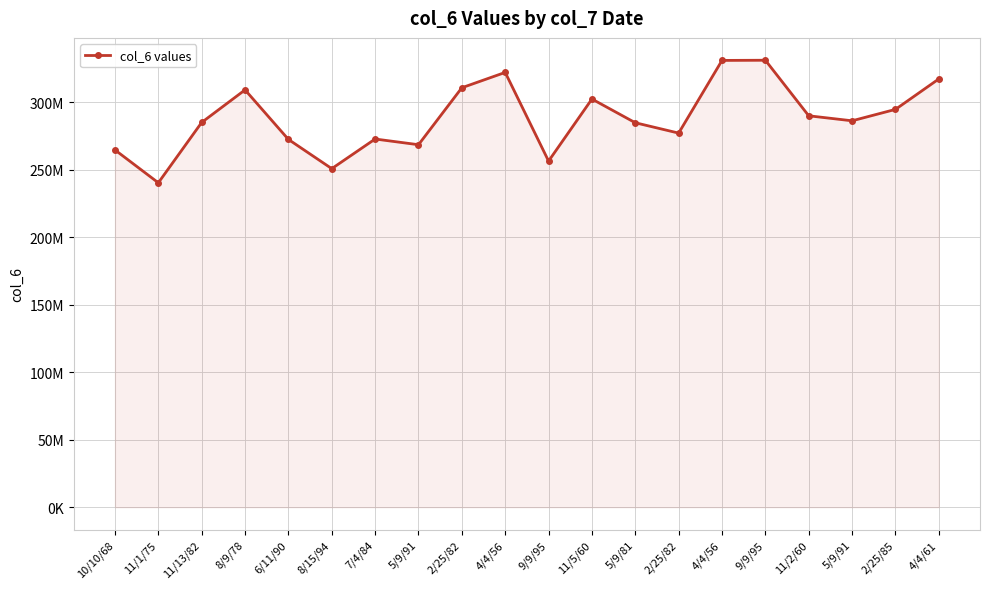

Reading left to right, transcribe all the data shown in this chart.

264816896	240471168	285200976	309323096	272610795	250951162	272913578	268682534	310908858	322273872	256558303	302548590	284965676	277292710	331160133	331293204	290123298	286411536	294860856	317434088